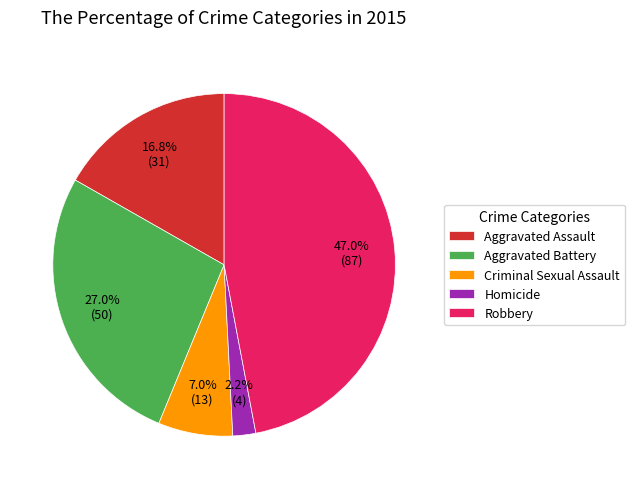

Is there a majority slice in this chart?

No